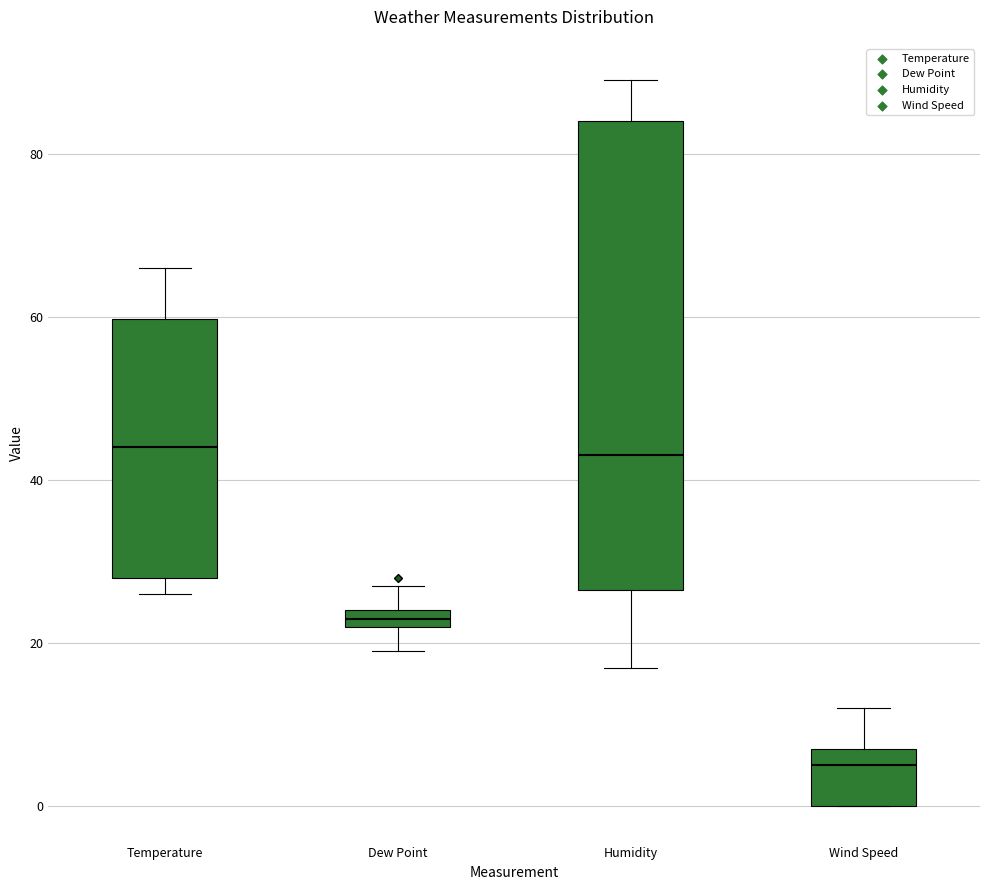

Which box is the tallest, from its lower edge to its upper edge?

Humidity